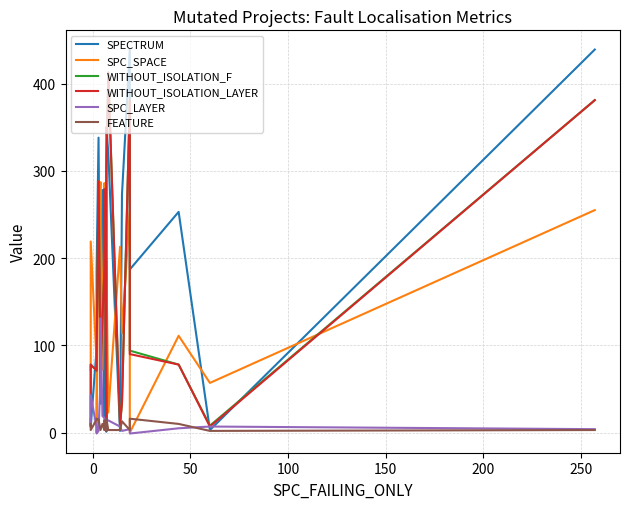

Reading left to right, extract all data points from this chart.

SPECTRUM: 15	7	96	184	338	33	38	278	17	273	1	350	320	2	273	439	187	253	3	439
SPC_SPACE: 72	219	80	0	236	287	257	72	286	234	56	197	23	213	114	255	0	111	57	255
WITHOUT_ISOLATION_F: 9	78	71	94	288	74	70	131	188	279	6	300	413	9	34	381	94	78	8	381
WITHOUT_ISOLATION_LAYER: 9	78	71	91	288	71	69	131	187	279	5	300	412	9	34	381	90	78	7	381
SPC_LAYER: 7	43	6	-1	2	60	131	19	17	3	6	14	14	7	2	4	-1	5	7	4
FEATURE: 10	3	15	16	15	3	3	10	3	14	2	16	3	3	13	3	16	10	2	3